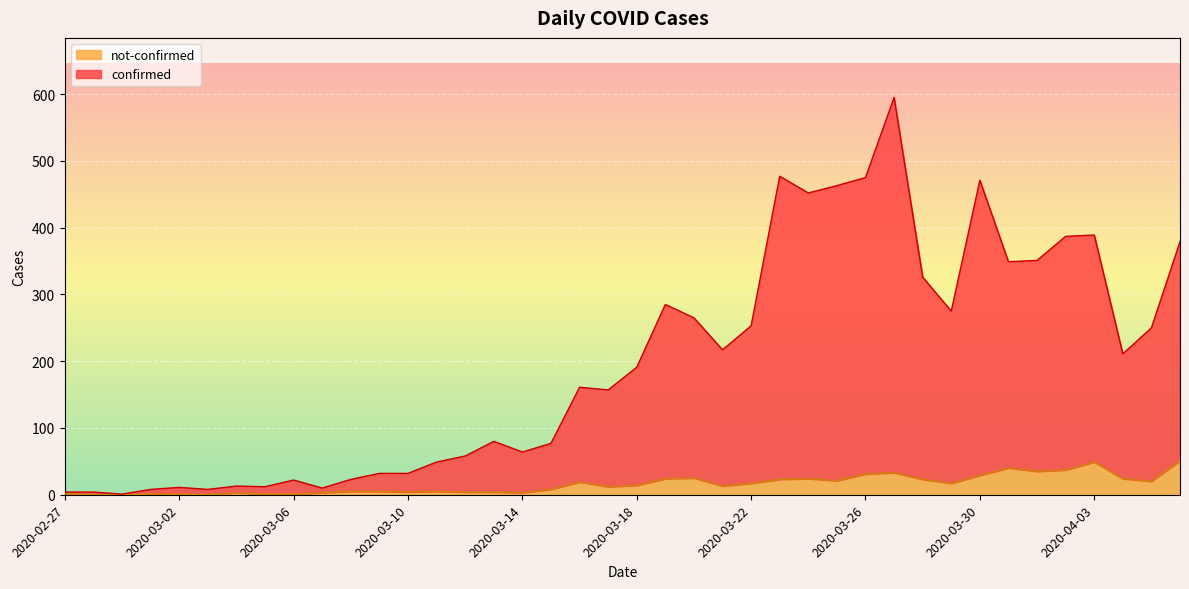

Is it true that not-confirmed equals 5 at 2020-03-11?

True